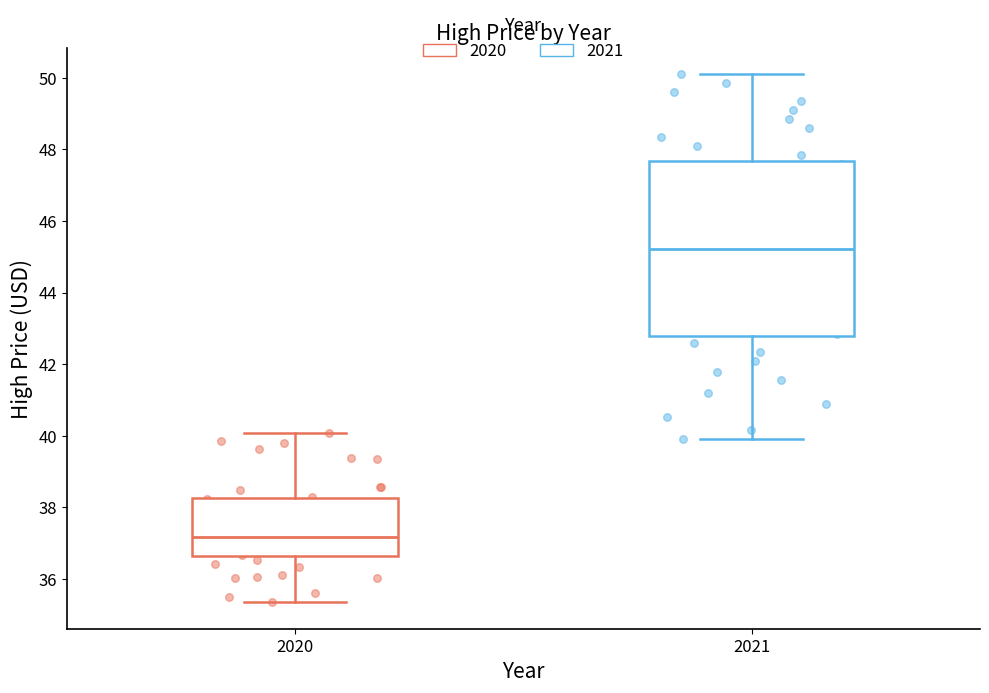

Reading left to right, read every box against the y-axis: the position of its median line, the range the box covers, and the ends of its whiskers. The values are not printed on the chart, so give them approximately, as read against the axis.

2020: median 37.2, box 36.6 to 38.2, whiskers 35.4 to 40.0
2021: median 45.2, box 42.8 to 47.6, whiskers 40.0 to 50.2